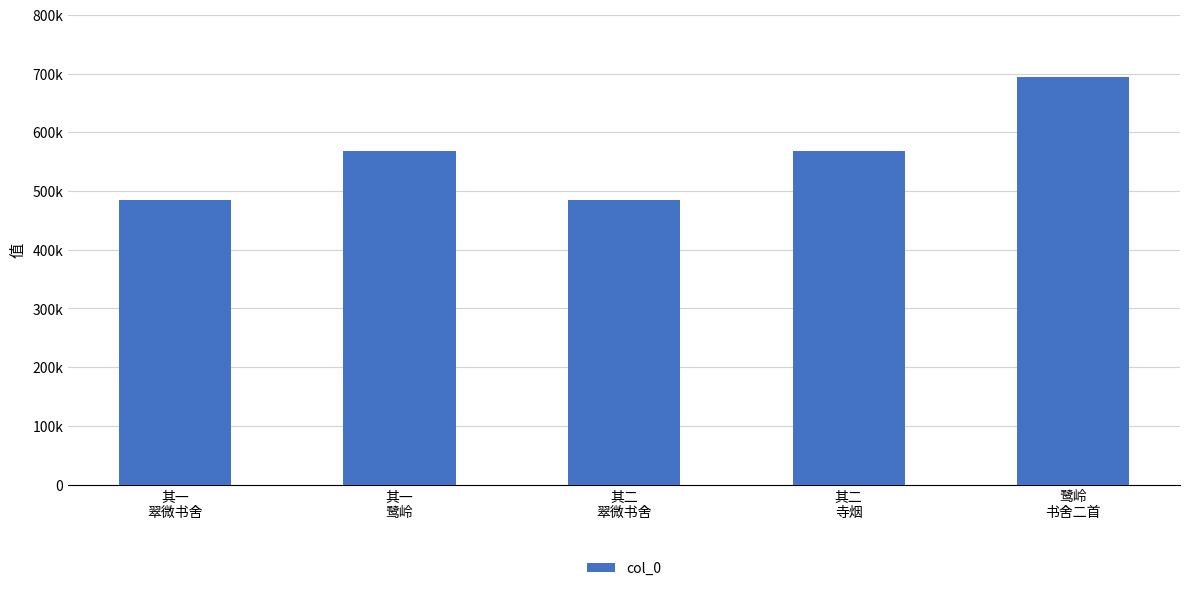

Rank the categories by value from highest to lowest.

鹭岭
书舍二首, 其二
寺烟, 其一
鹭岭, 其二
翠微书舍, 其一
翠微书舍